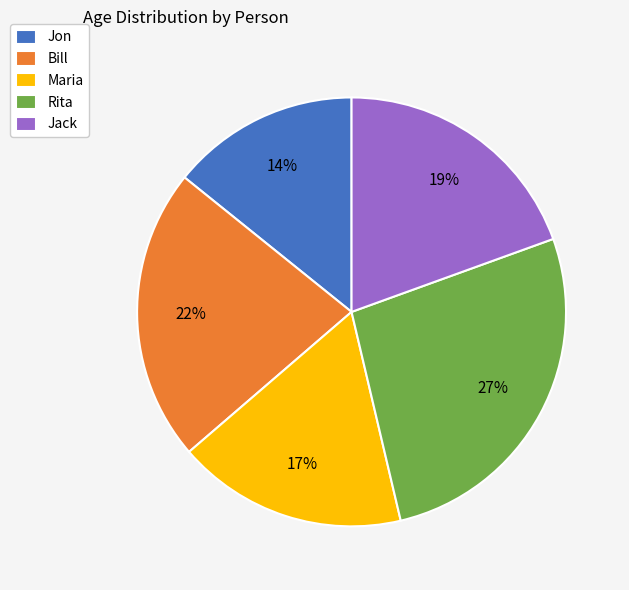

Which category has the smallest portion of the pie?

Jon